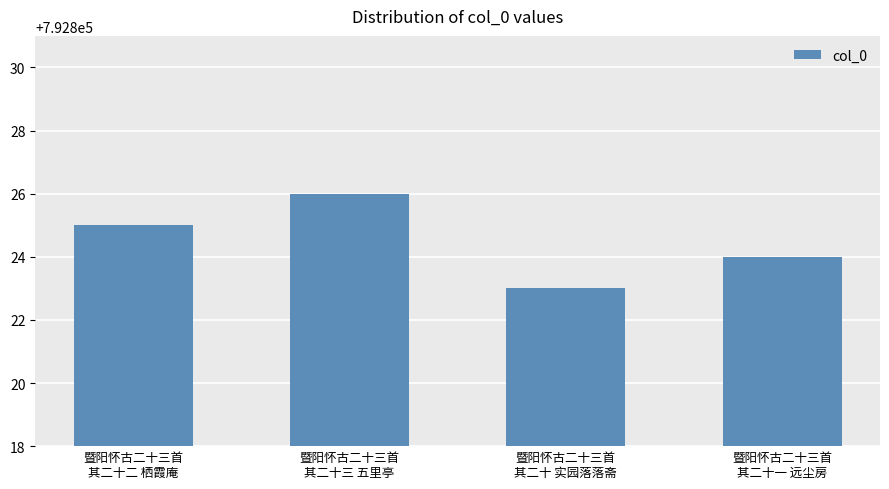

How many bars are there in total?

4